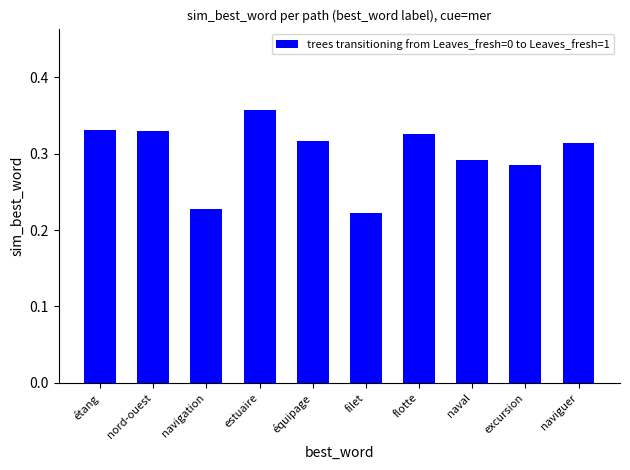

At which label is the value closest to 0?

filet